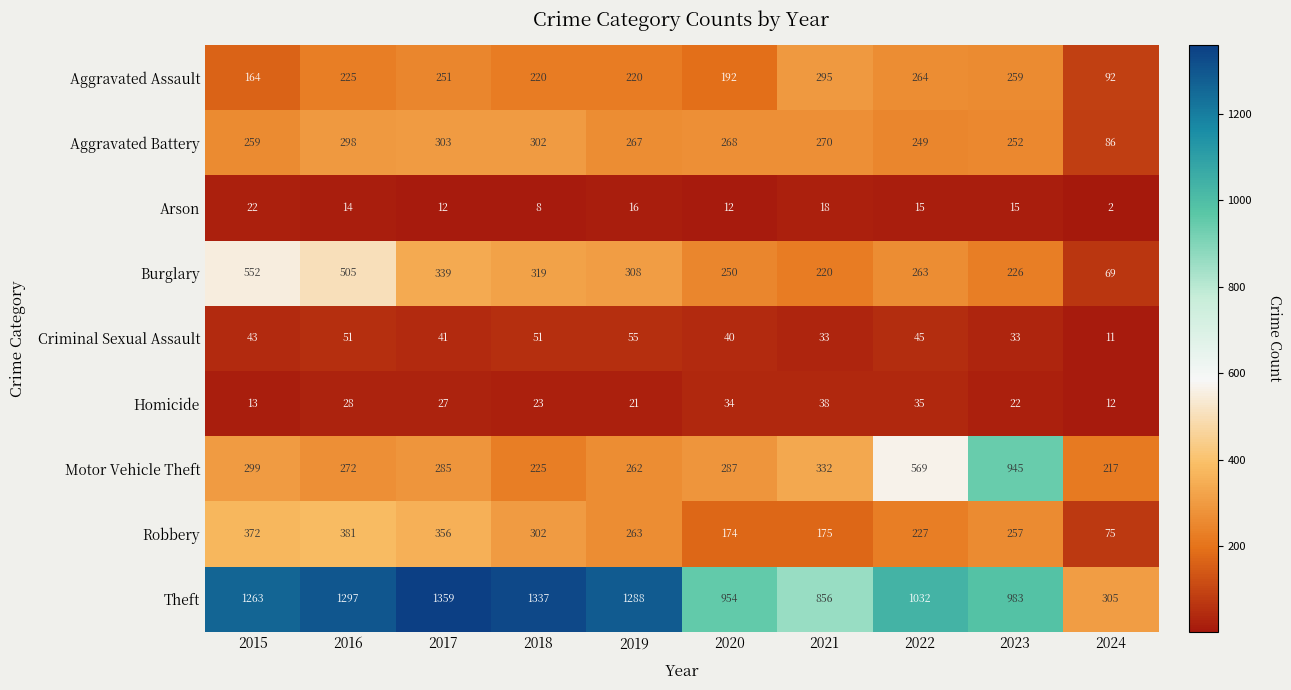

At which category does the chart reach its minimum across all series?

2024